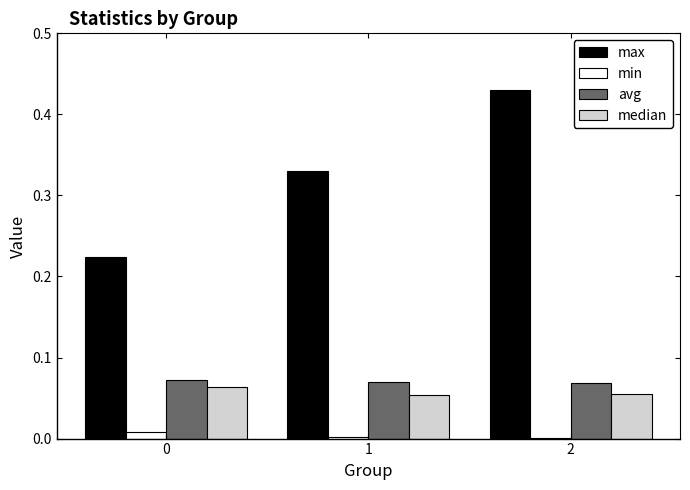

Which series has the largest total across all categories?

max